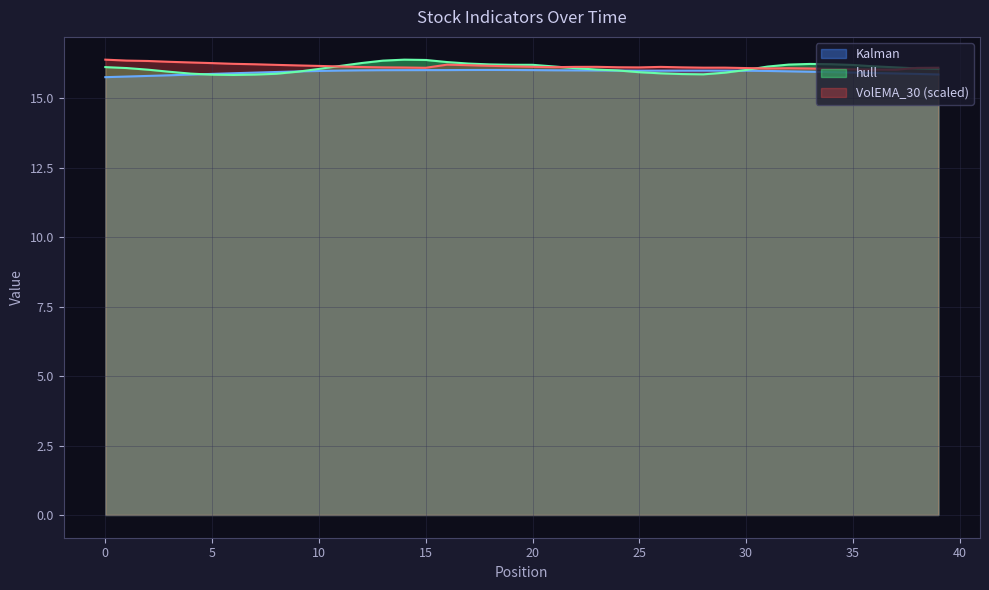

Reading left to right, what are all the values shown in this chart?

VolEMA_30: 16.4	16.4	16.3	16.3	16.3	16.3	16.2	16.2	16.2	16.2	16.2	16.1	16.1	16.1	16.1	16.1	16.2	16.2	16.2	16.2	16.1	16.1	16.1	16.1	16.1	16.1	16.1	16.1	16.1	16.1	16.1	16.1	16.1	16.1	16.1	16.0	16.0	16.0	16.1	16.1
Kalman: 15.8	15.8	15.8	15.8	15.9	15.9	15.9	15.9	15.9	16.0	16.0	16.0	16.0	16.0	16.0	16.0	16.0	16.0	16.0	16.0	16.0	16.0	16.0	16.0	16.0	16.0	16.0	16.0	16.0	16.0	16.0	16.0	16.0	16.0	15.9	15.9	15.9	15.9	15.9	15.9
hull: 16.1	16.1	16.0	16.0	15.9	15.9	15.8	15.9	15.9	16.0	16.1	16.2	16.3	16.4	16.4	16.4	16.3	16.3	16.2	16.2	16.2	16.1	16.1	16.0	16.0	15.9	15.9	15.9	15.9	15.9	16.0	16.1	16.2	16.2	16.2	16.2	16.1	16.1	16.1	16.1